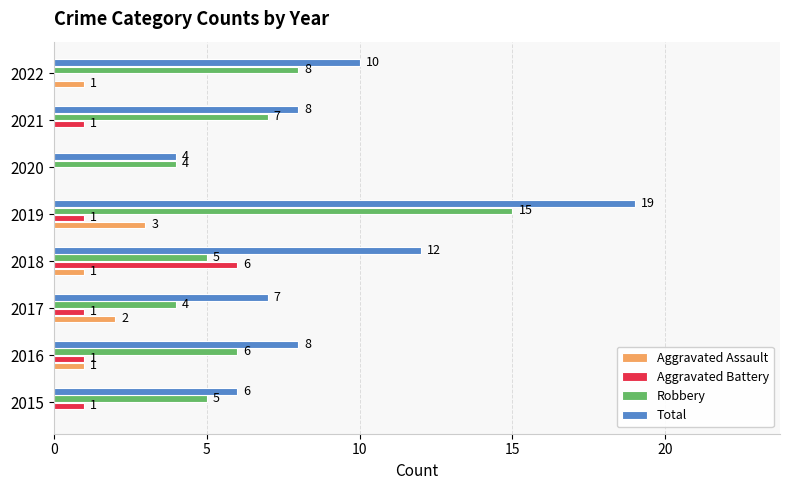

What is the maximum value shown in the chart?

19